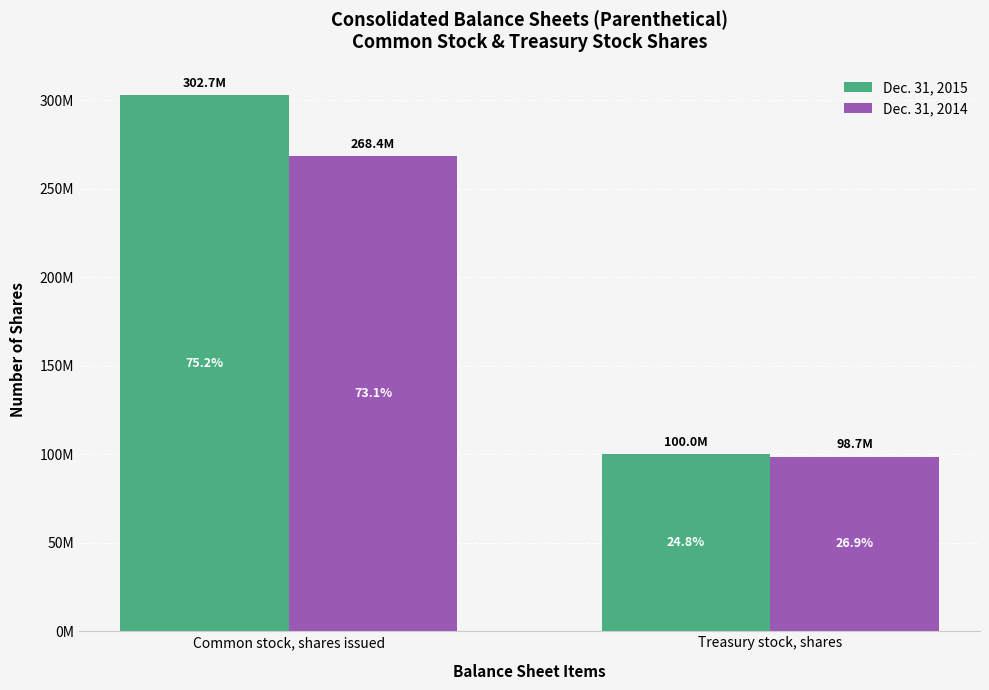

What is the minimum value shown in the chart?

98700000